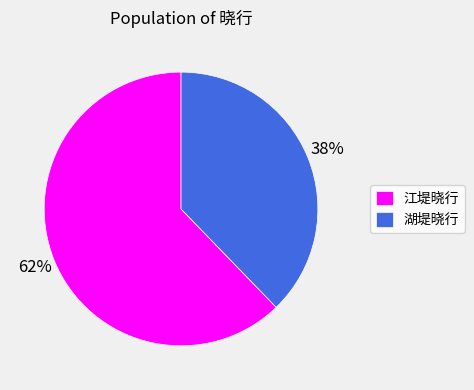

Approximately how many times larger is the value at 江堤晓行 compared to 湖堤晓行?

1.6